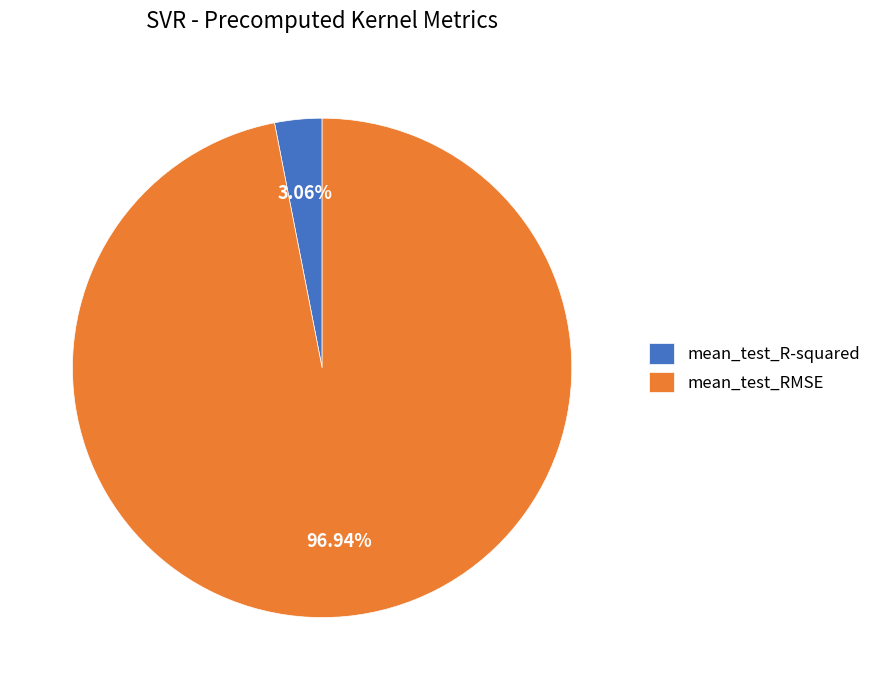

What is the majority slice?

mean_test_RMSE